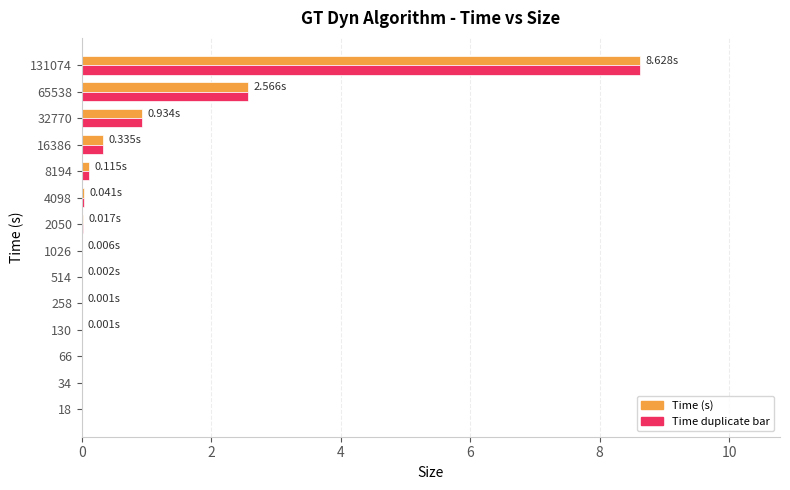

How many data points does each series have?

14